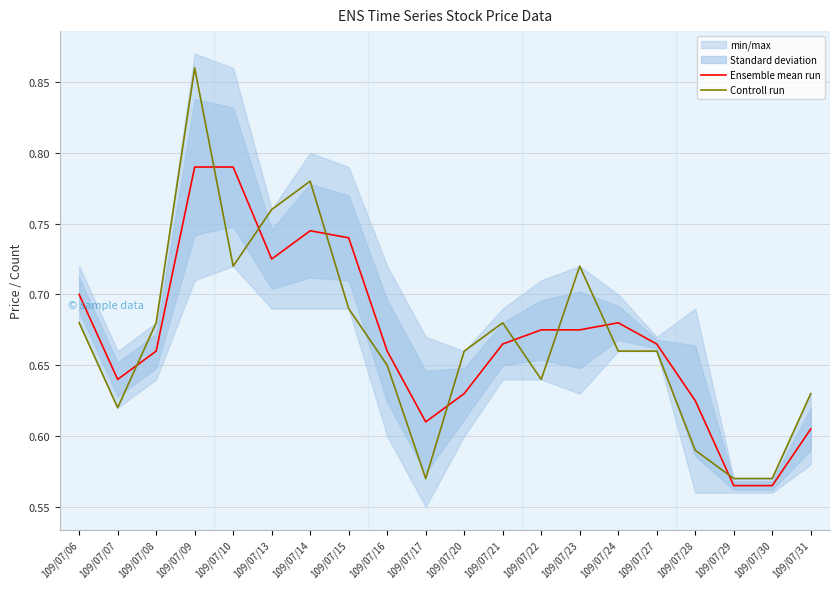

At which category does the chart reach its peak across all series?

109/07/09